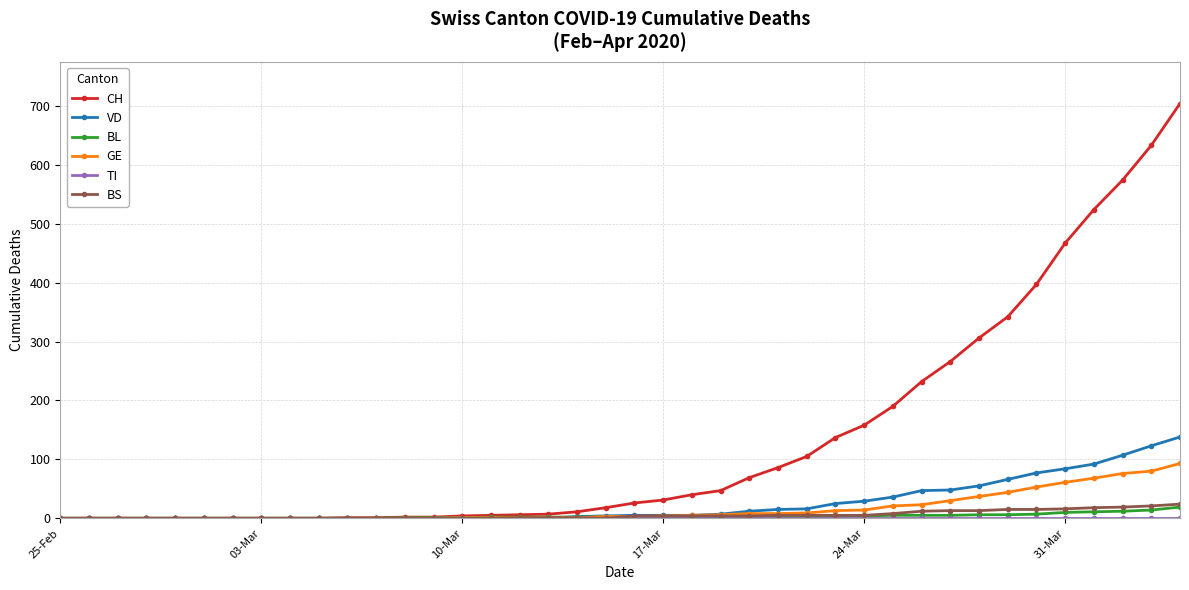

What is the maximum value for BL?

19